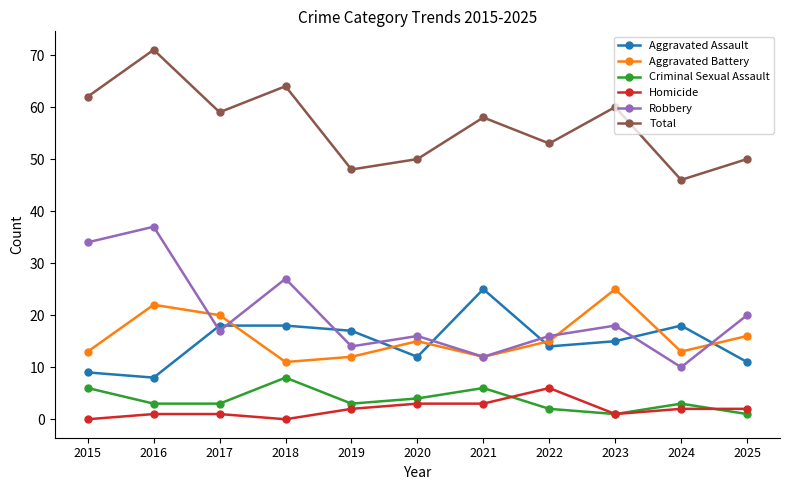

Rank the series at 2016 from lowest to highest value.

Homicide, Criminal Sexual Assault, Aggravated Assault, Aggravated Battery, Robbery, Total